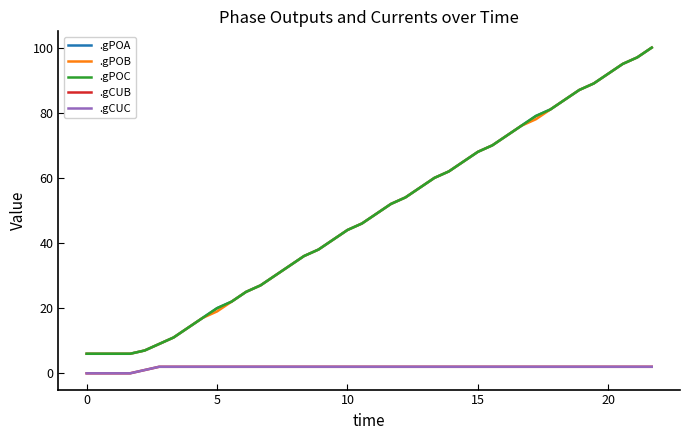

Does the chart display data point markers on the line(s)?

No